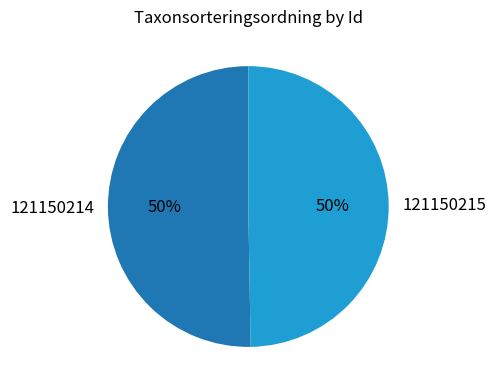

To the nearest percent, what is the combined percentage of 121150214 and 121150215?

100%